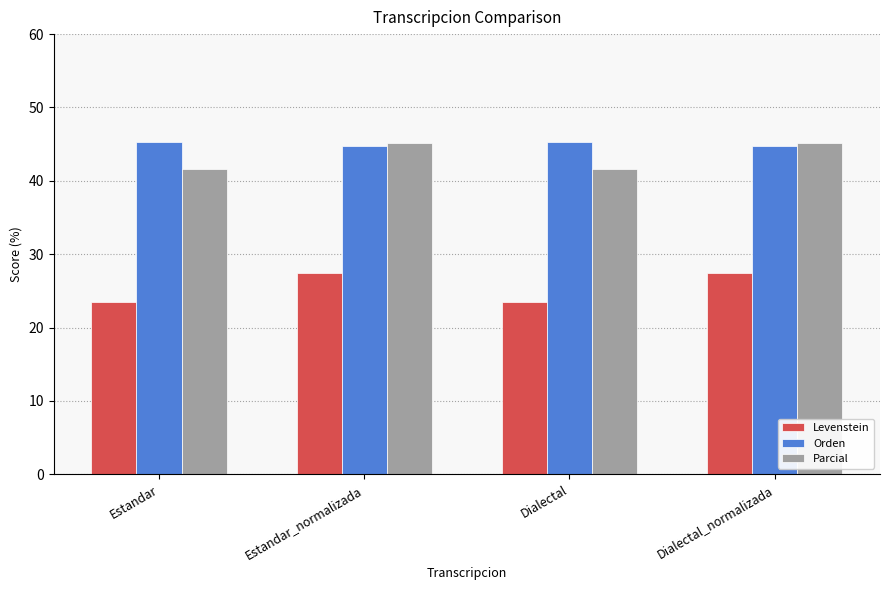

What is the difference between the Orden values at Dialectal_normalizada and Estandar?

0.4